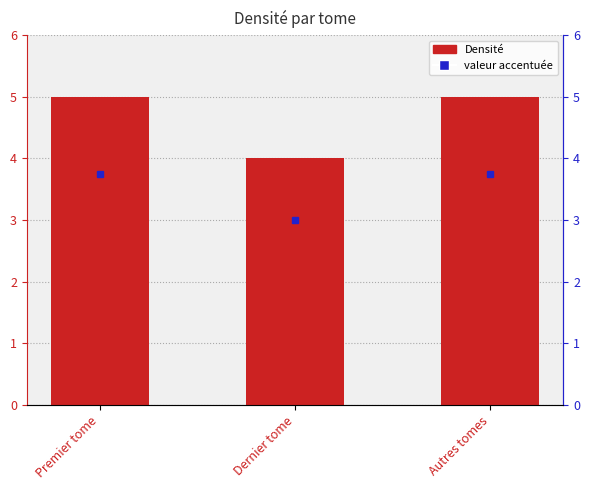

Are the bars horizontal?

No